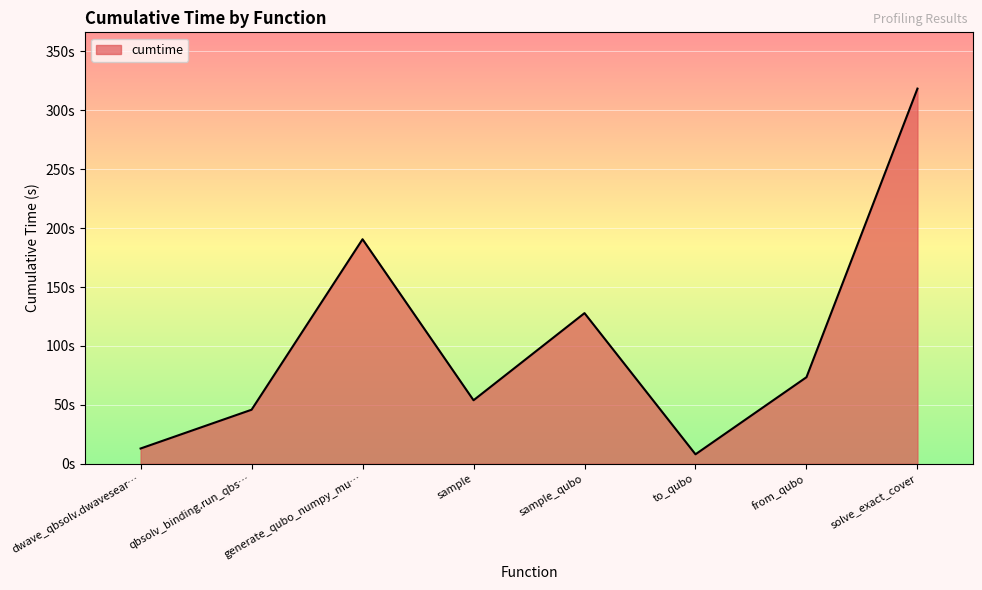

What is the change in value from from_qubo to solve_exact_cover?

+244.9